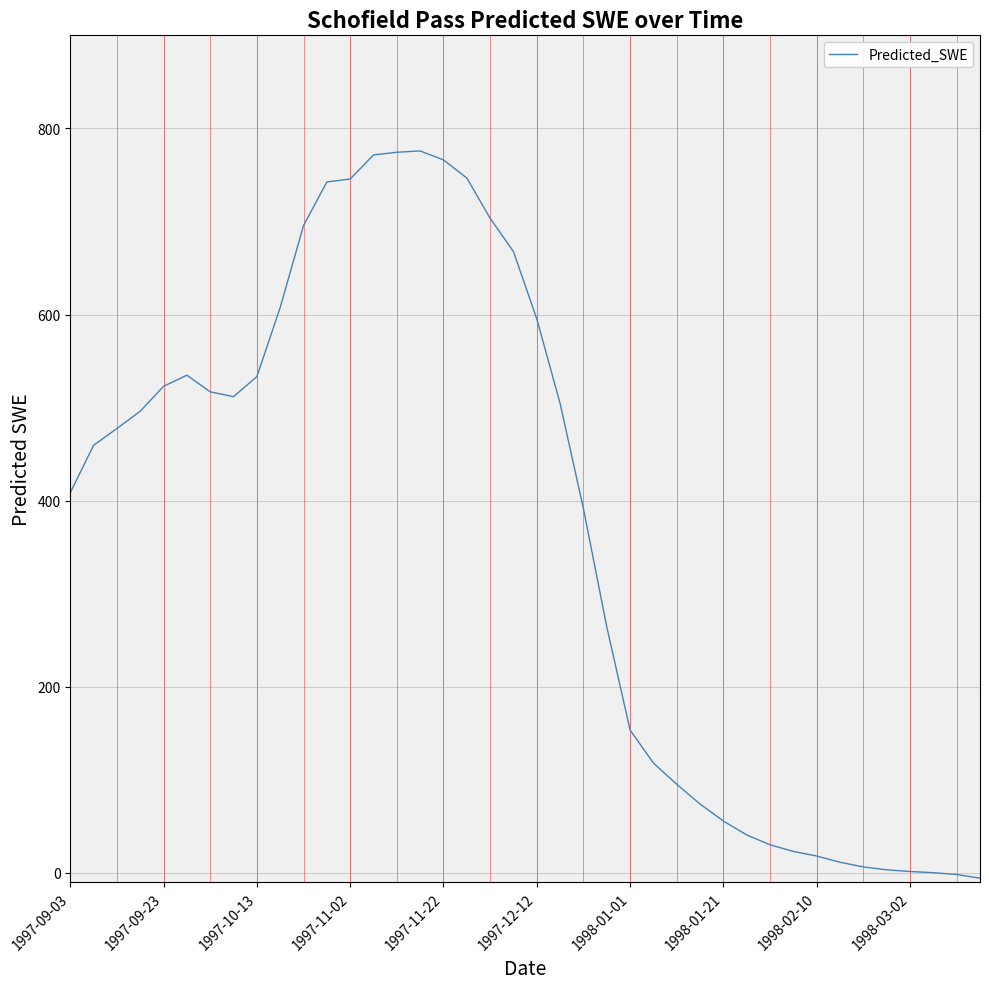

Does the chart have visible grid lines?

Yes